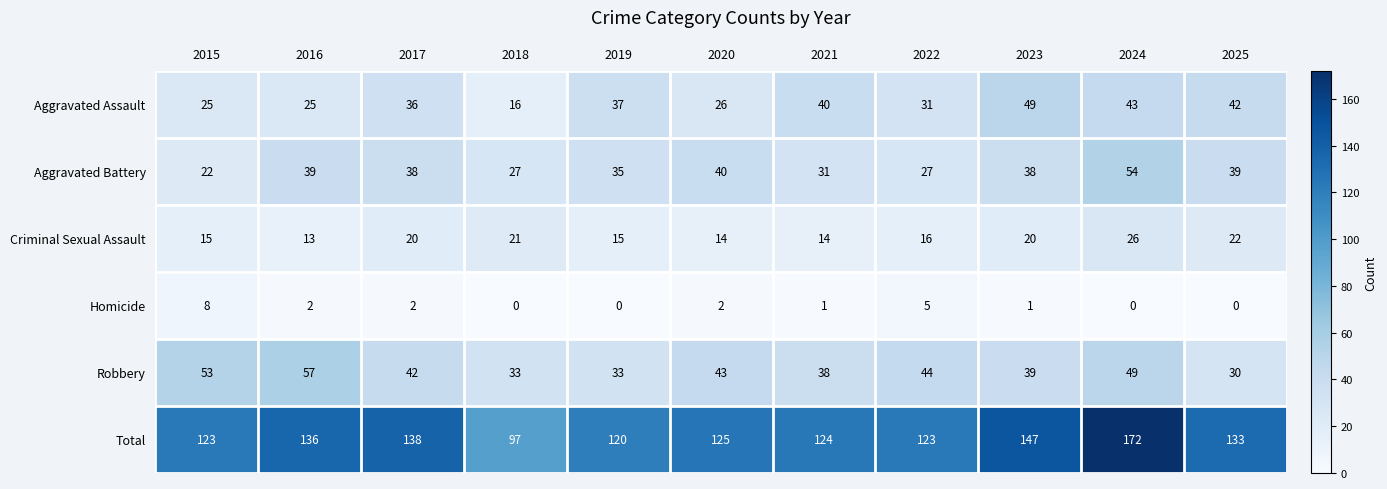

Which series changed the most between 2016 and 2024?

Total